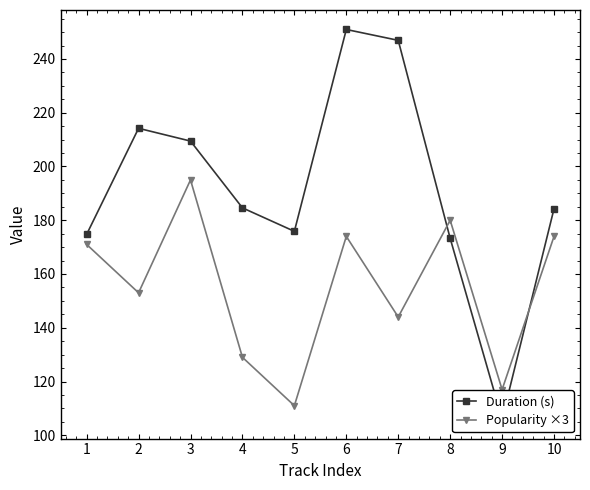

True or false: Popularity ×3 has more than 1 points higher than both neighbors.

True